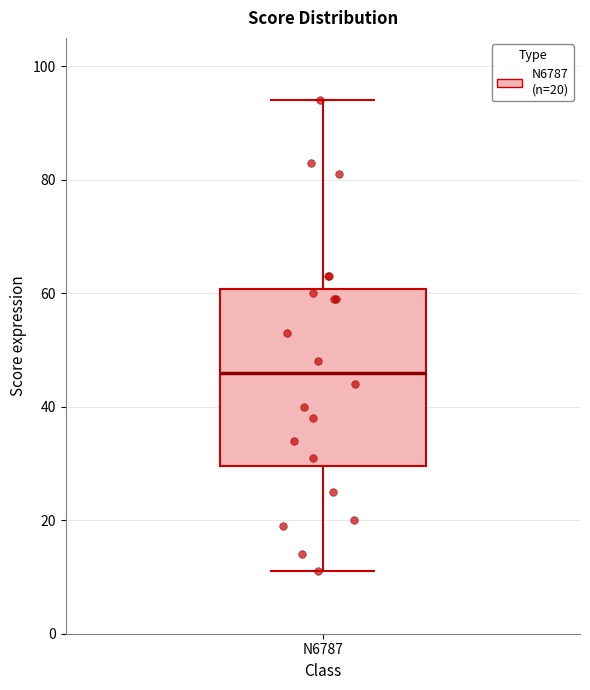

Transcribe this box plot: give where the median line is, the range the box spans, and where the two whiskers end, as read against the y-axis. The values are not printed on the chart, so give them approximately, as read against the axis.

median 46, box 30 to 60, whiskers 12 to 94